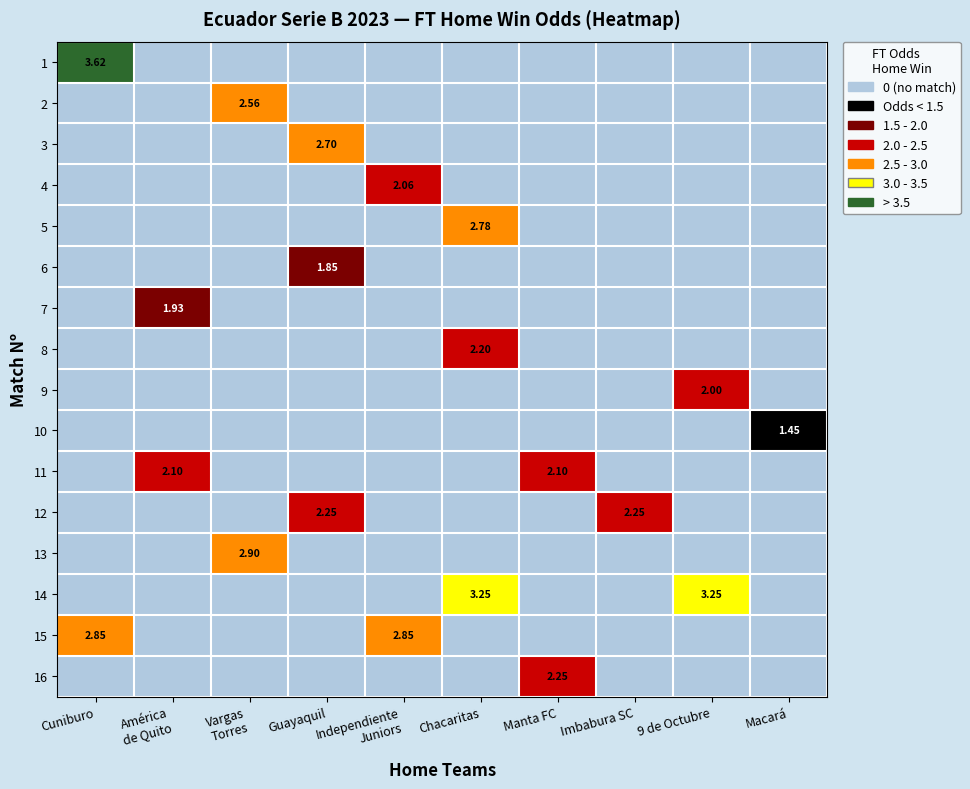

How many distinct data groups are displayed?

16